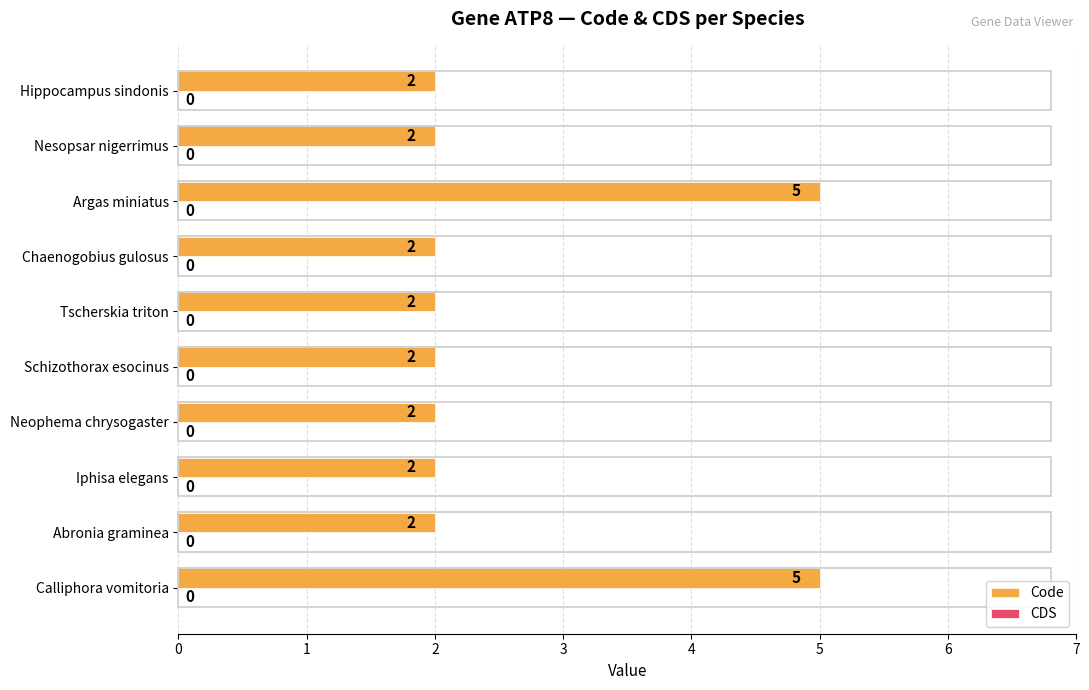

What is the change in value from Calliphora vomitoria to Chaenogobius gulosus?

-3